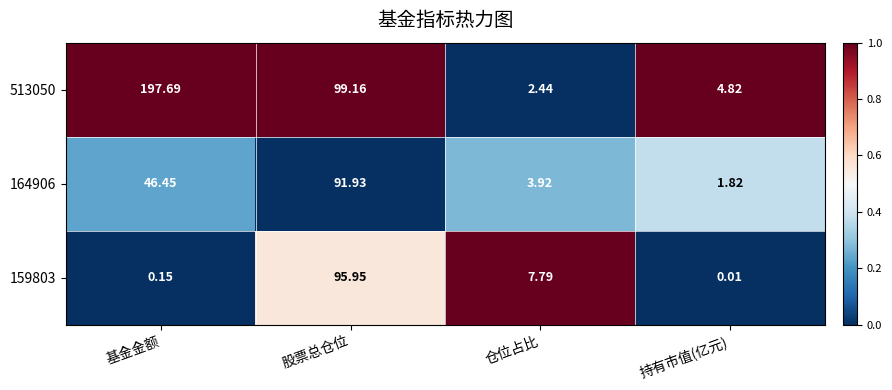

At which label does 513050 reach its peak?

基金金额